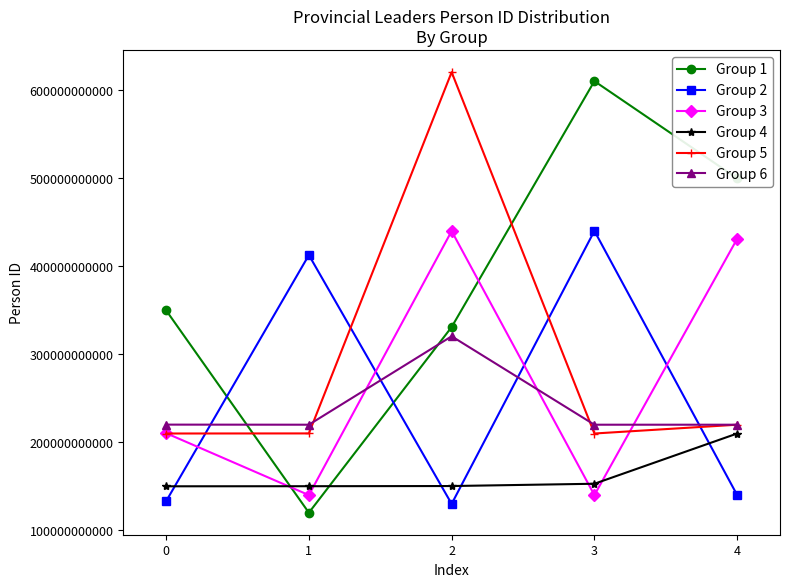

At which label does Group 6 reach its peak?

2